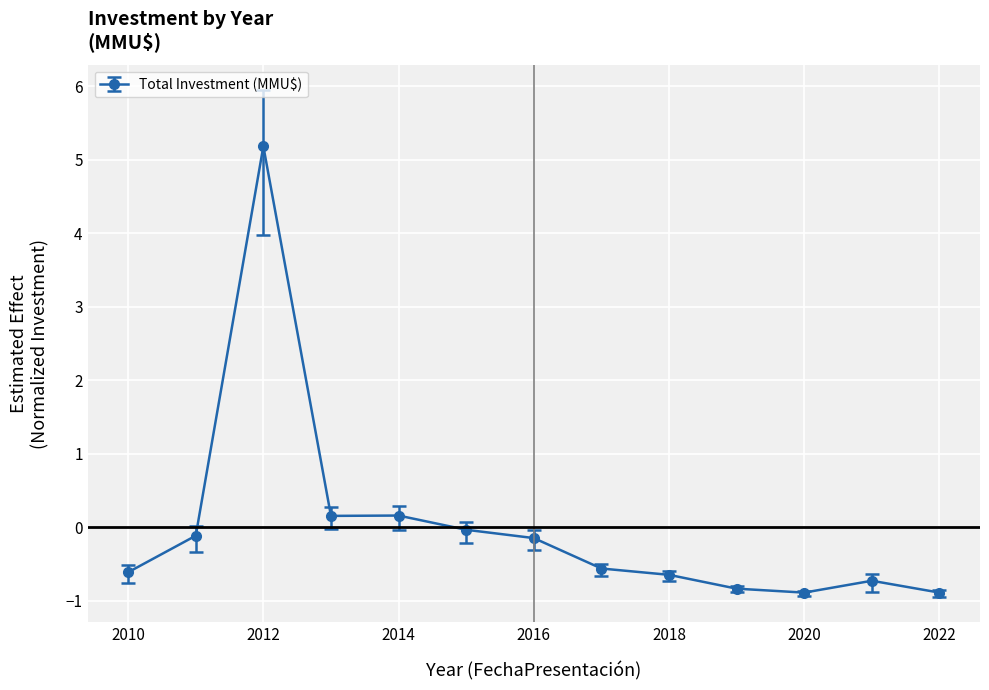

True or false: there are more than 1 points higher than both neighbors.

True